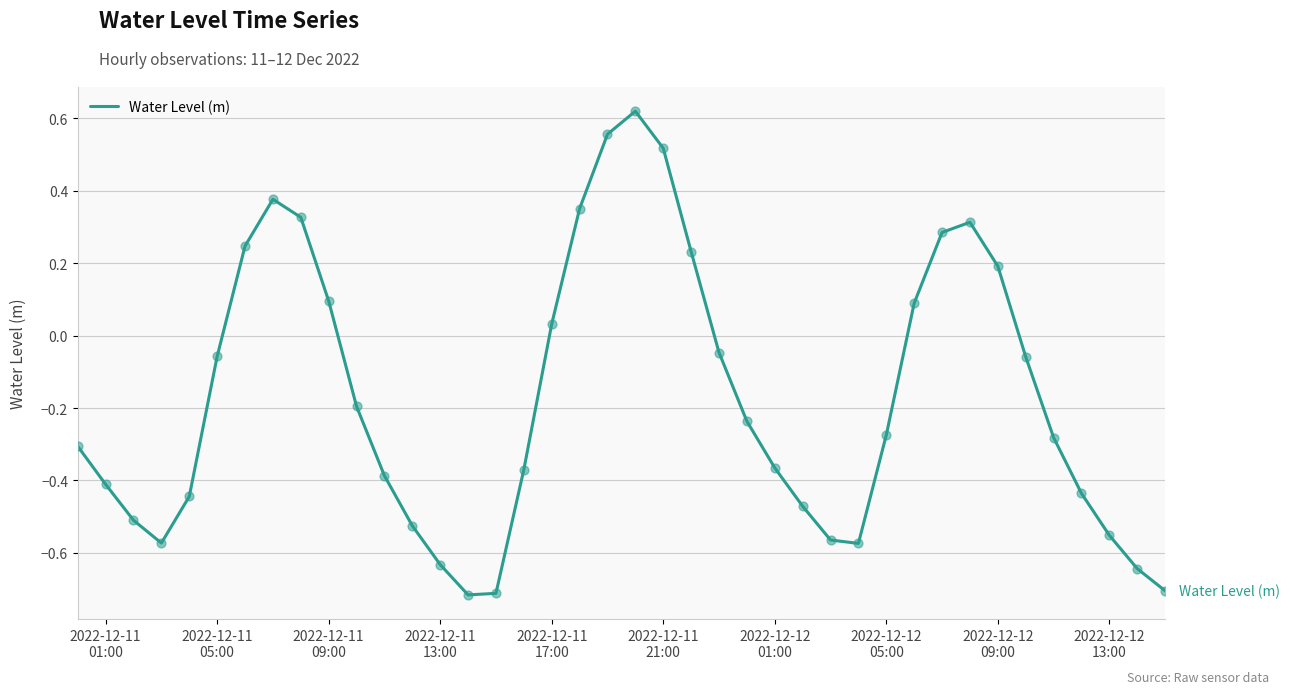

Does the chart have visible grid lines?

Yes